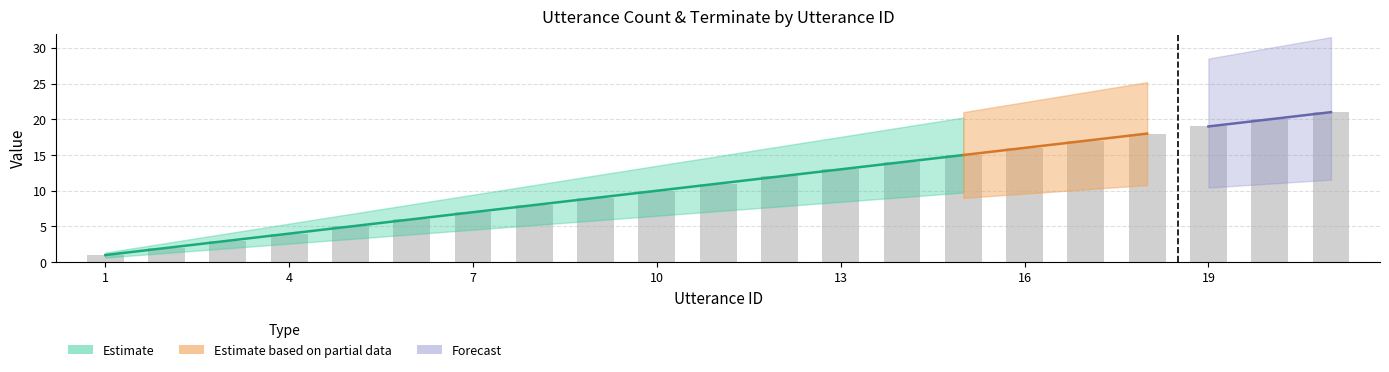

What is the average value?

11